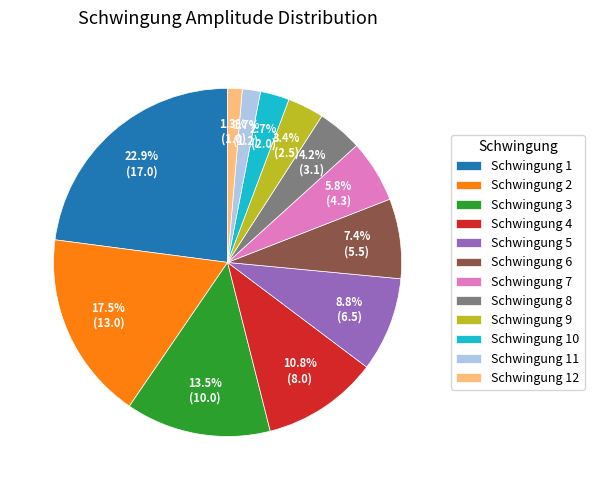

How much of the chart is everything except Schwingung 10?

97.3%